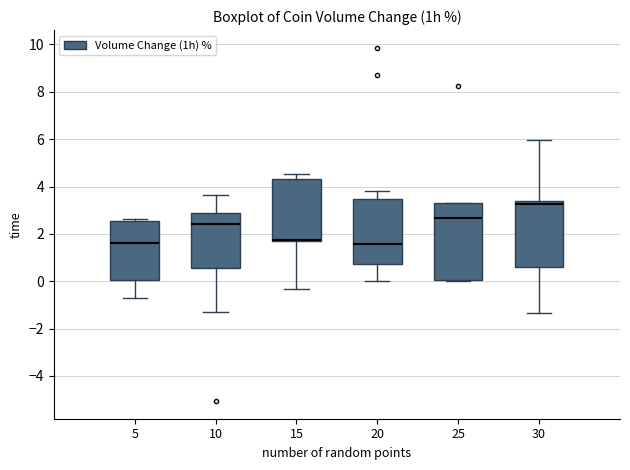

Reading left to right, read every box against the y-axis: the position of its median line, the range the box covers, and the ends of its whiskers. The values are not printed on the chart, so give them approximately, as read against the axis.

5: median 1.6, box 0.0 to 2.6, whiskers -0.8 to 2.6 (just above the box's upper edge)
10: median 2.4, box 0.6 to 2.8, whiskers -1.4 to 3.6
15: median 1.8 (drawn on the box's lower edge), box 1.8 to 4.4, whiskers -0.4 to 4.6
20: median 1.6, box 0.8 to 3.4, whiskers 0.0 to 3.8
25: median 2.6, box 0.0 to 3.2, whiskers 0.0 to 3.2
30: median 3.2, box 0.6 to 3.4, whiskers -1.4 to 6.0